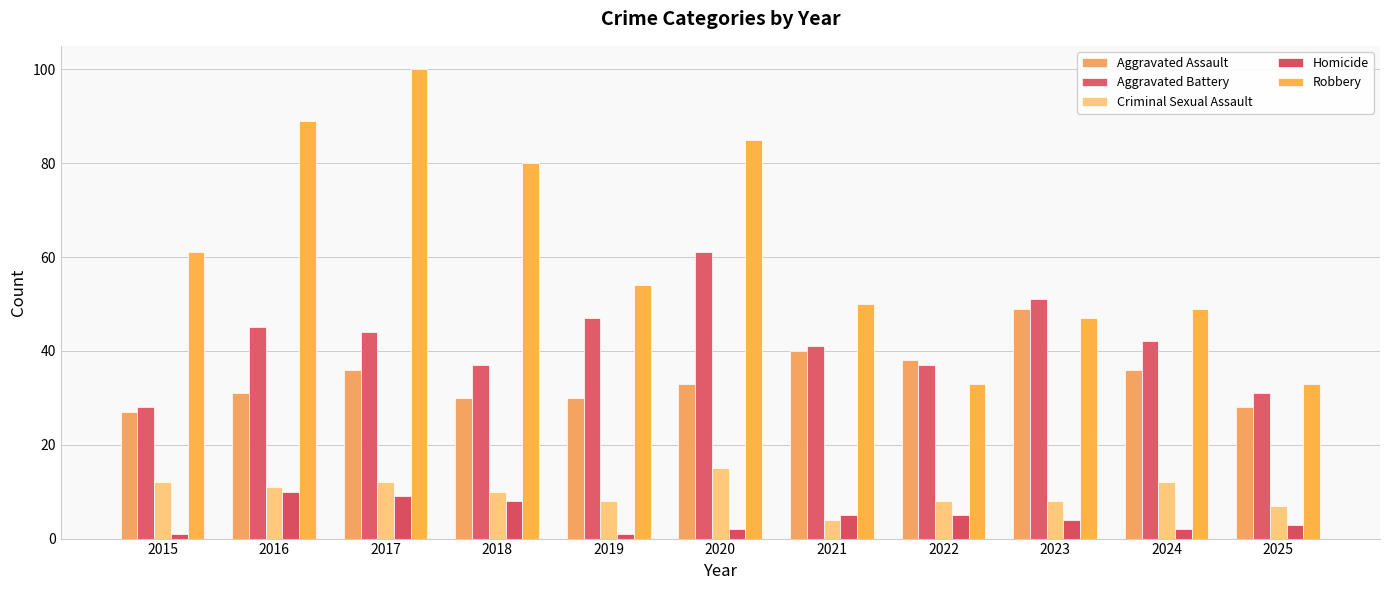

At which category does the chart reach its peak across all series?

2017